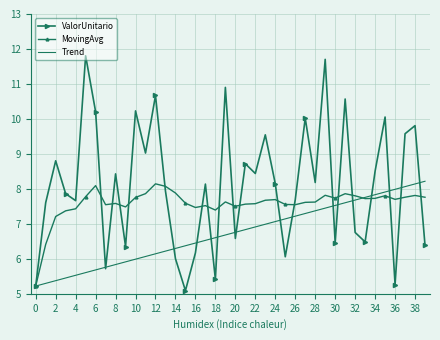

Which series has the largest range (max minus min)?

ValorUnitario